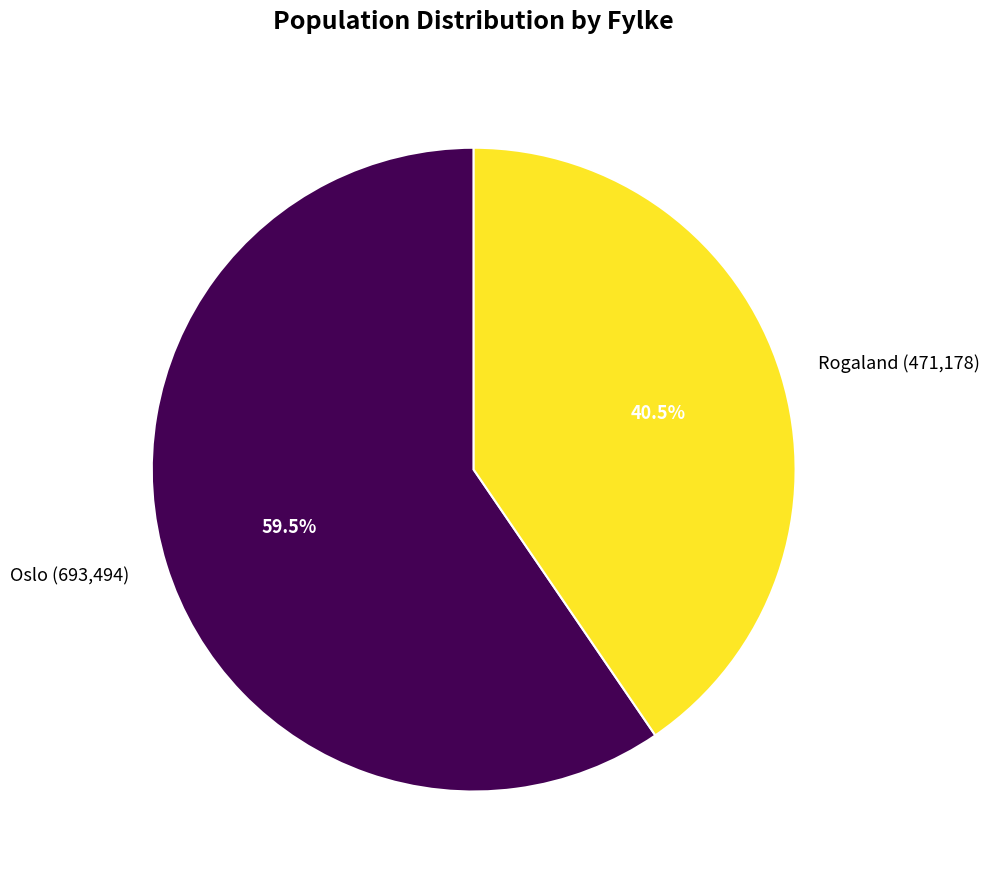

How many slices are in this pie chart?

2